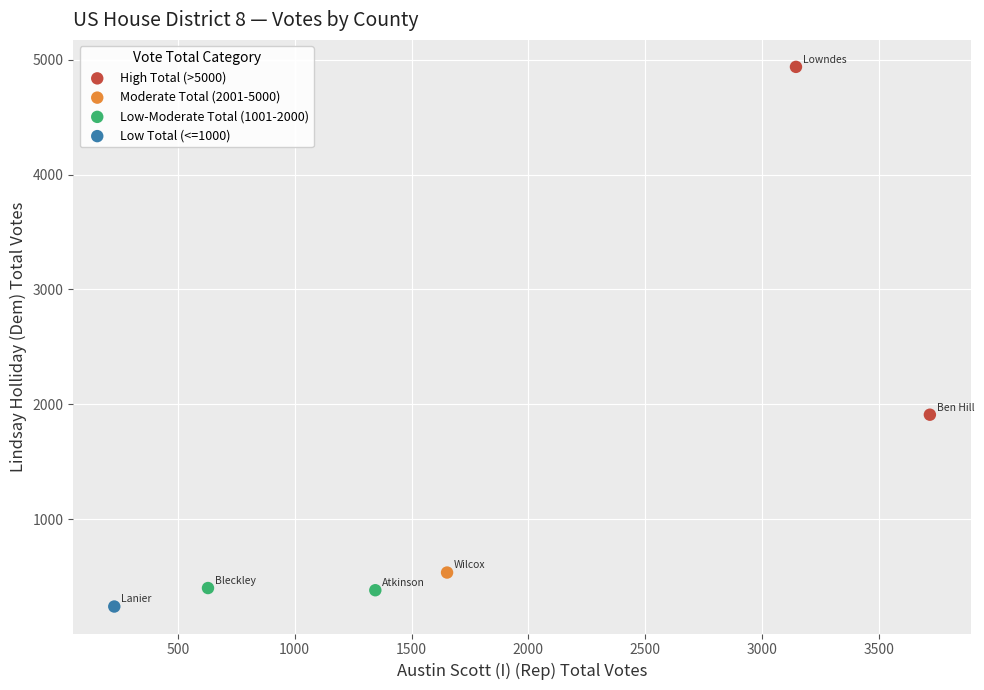

What are all the series names shown in the legend?

High Total (>5000), Moderate Total (2001-5000), Low-Moderate Total (1001-2000), Low Total (<=1000)